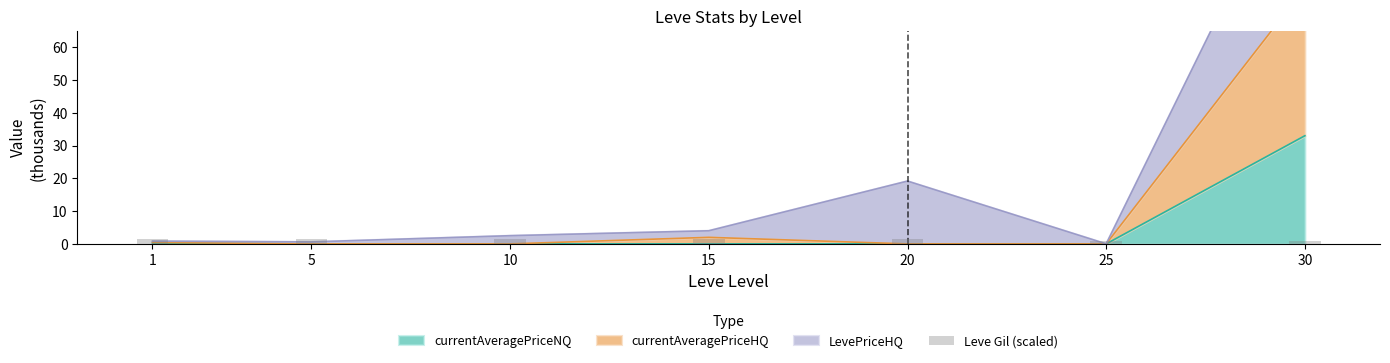

Read the value at 25.

0.8